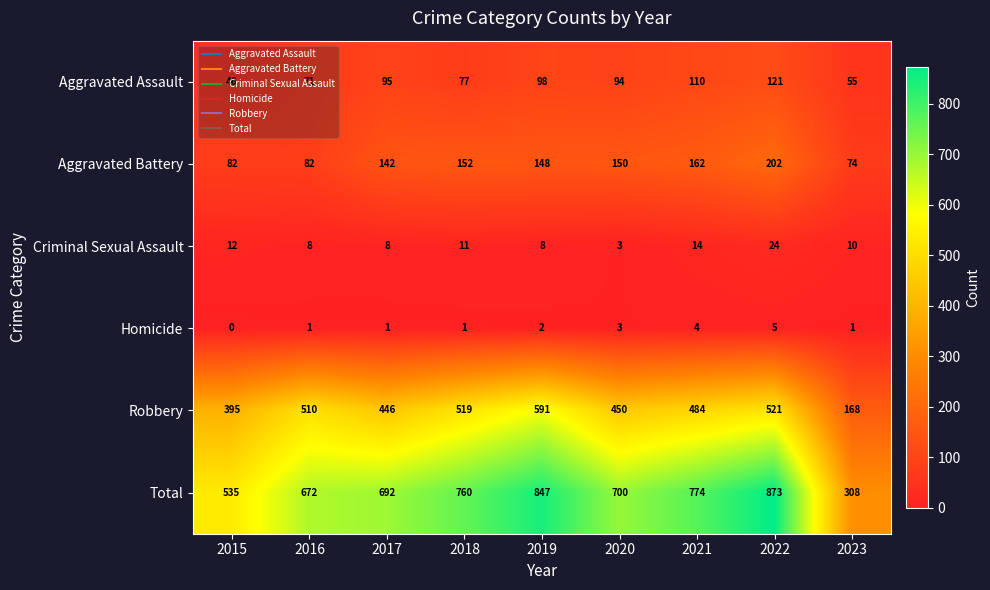

Rank the series by their maximum value, from highest to lowest.

Total, Robbery, Aggravated Battery, Aggravated Assault, Criminal Sexual Assault, Homicide